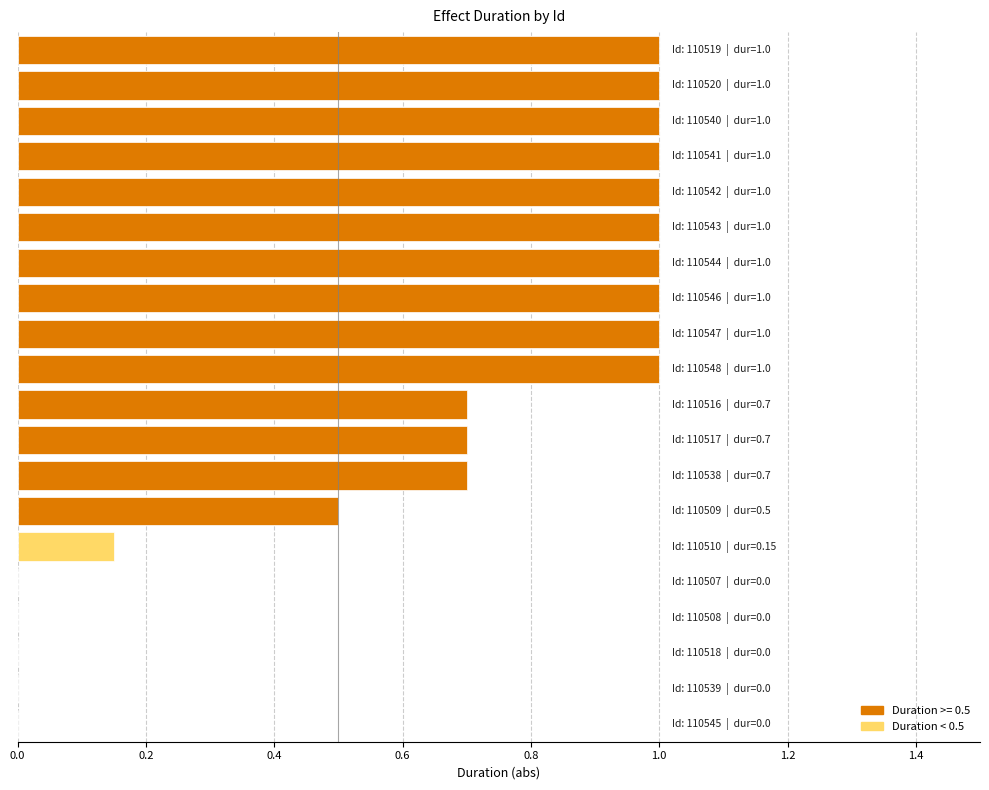

What is the maximum value shown in the chart?

1.0